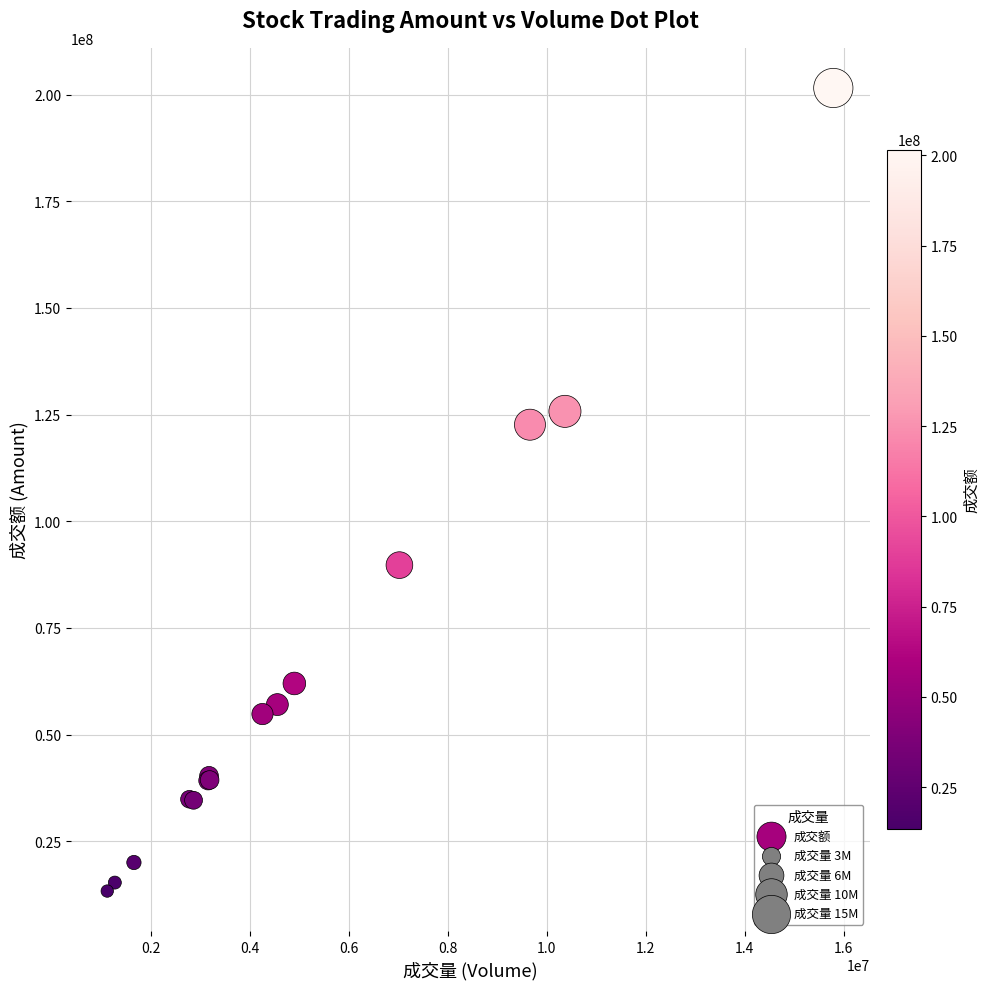

What Y value in the scatter plot is closest to 107445324?

122640125